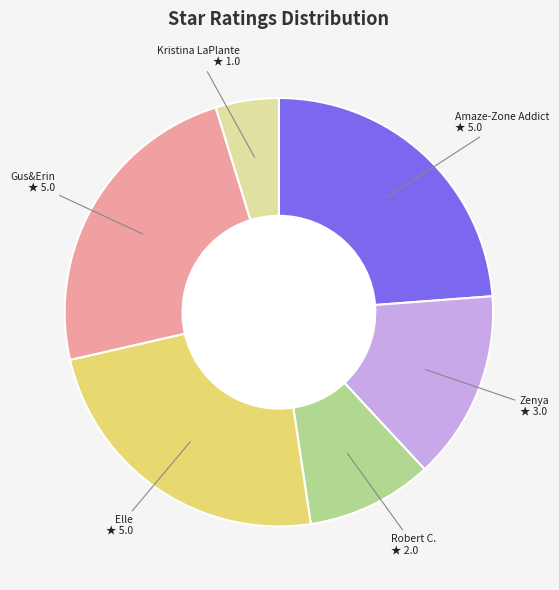

Does any single category account for the majority?

No